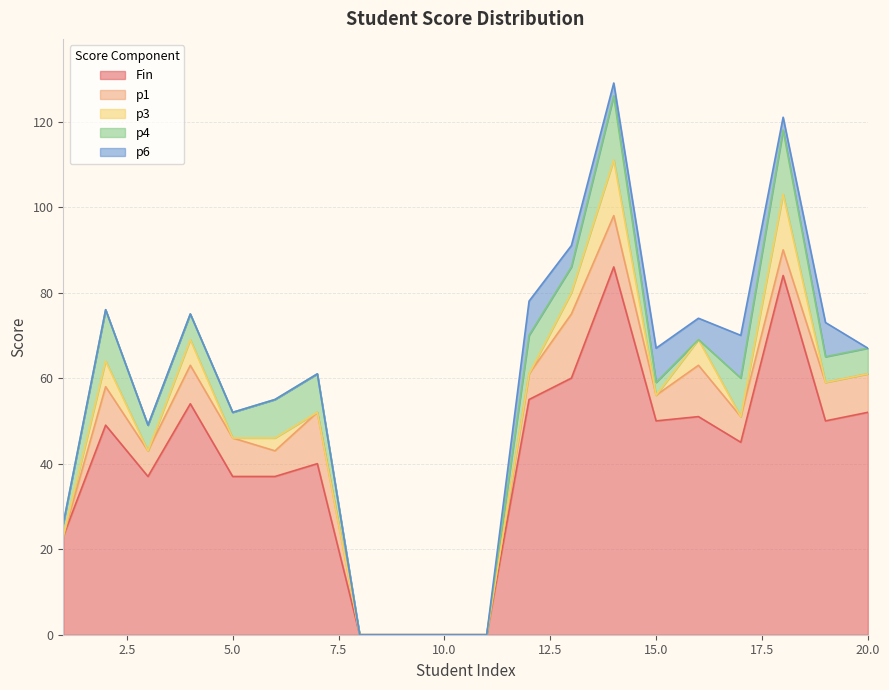

What is the total value across all series at 2?

76